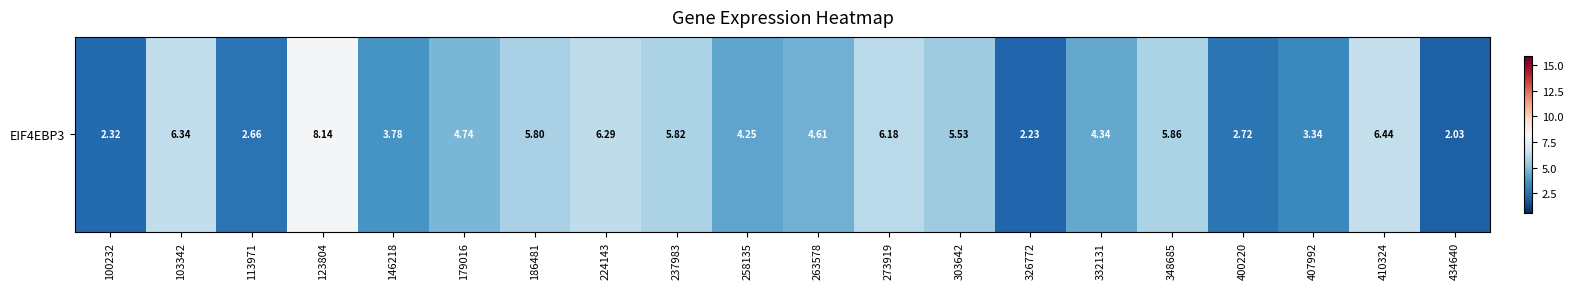

Which label corresponds to the largest value in the chart?

123804